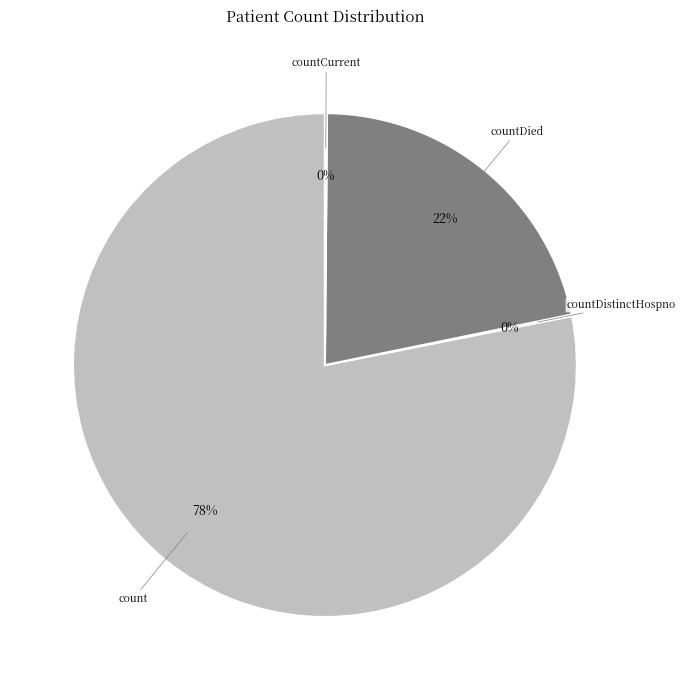

What is the majority slice?

count